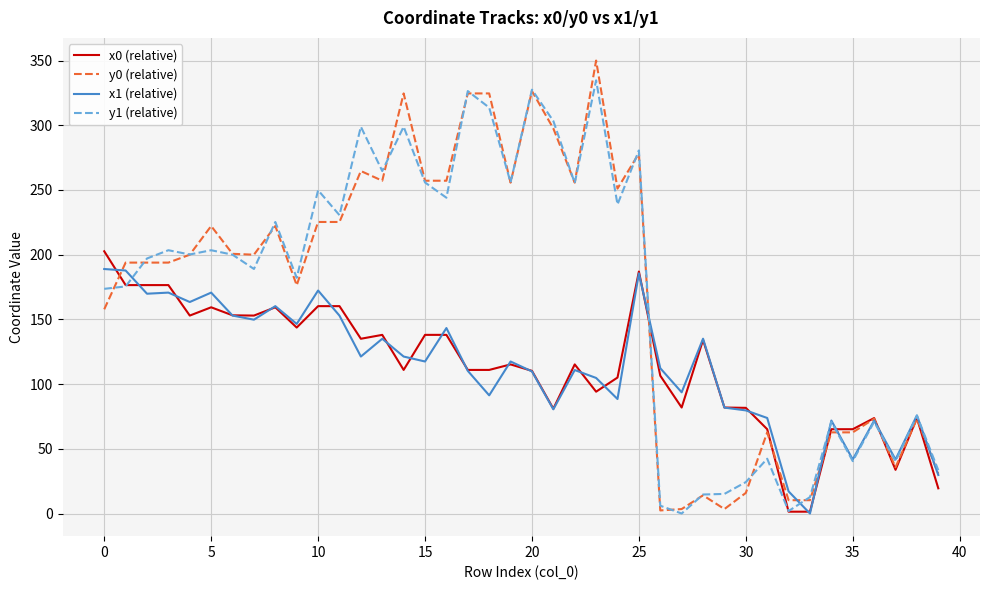

True or false: y0 (relative) has more than 1 points higher than both neighbors.

True